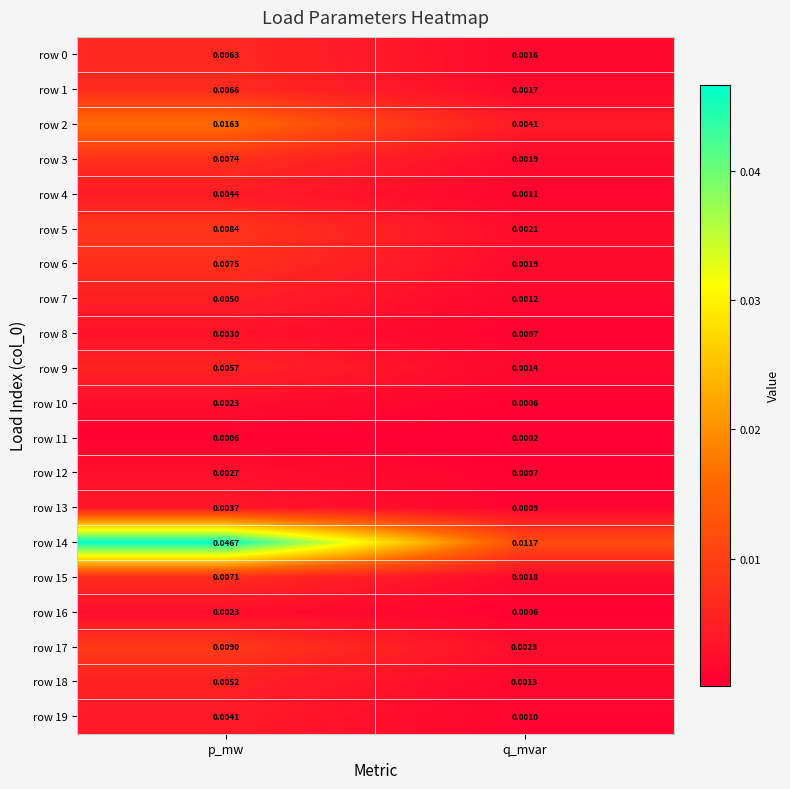

Where is row 14 nearest to the value 0?

q_mvar